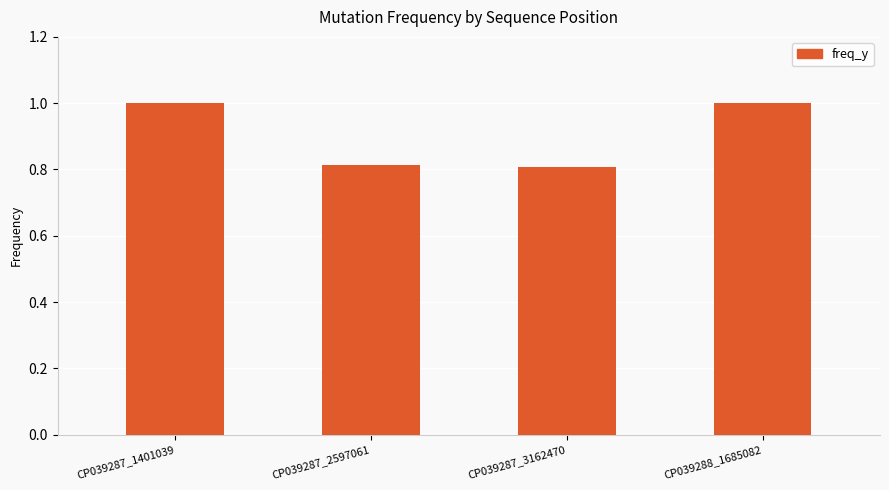

What is the maximum value shown in the chart?

1.0